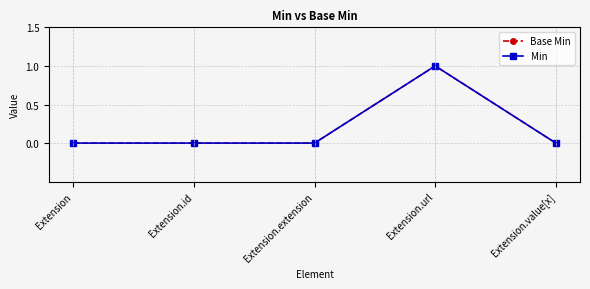

The value of Base Min at Extension.value[x] is 1. True or false?

False